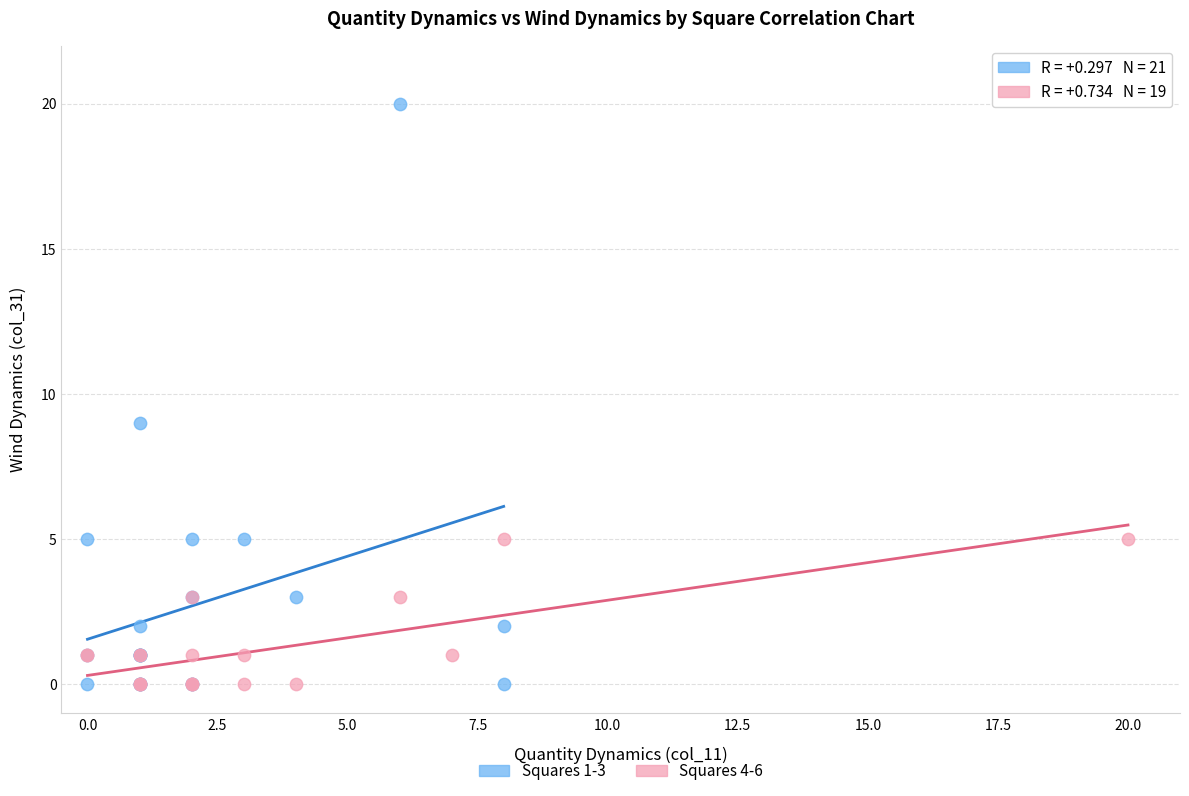

What are all the series names shown in the legend?

Squares 1-3, Squares 4-6